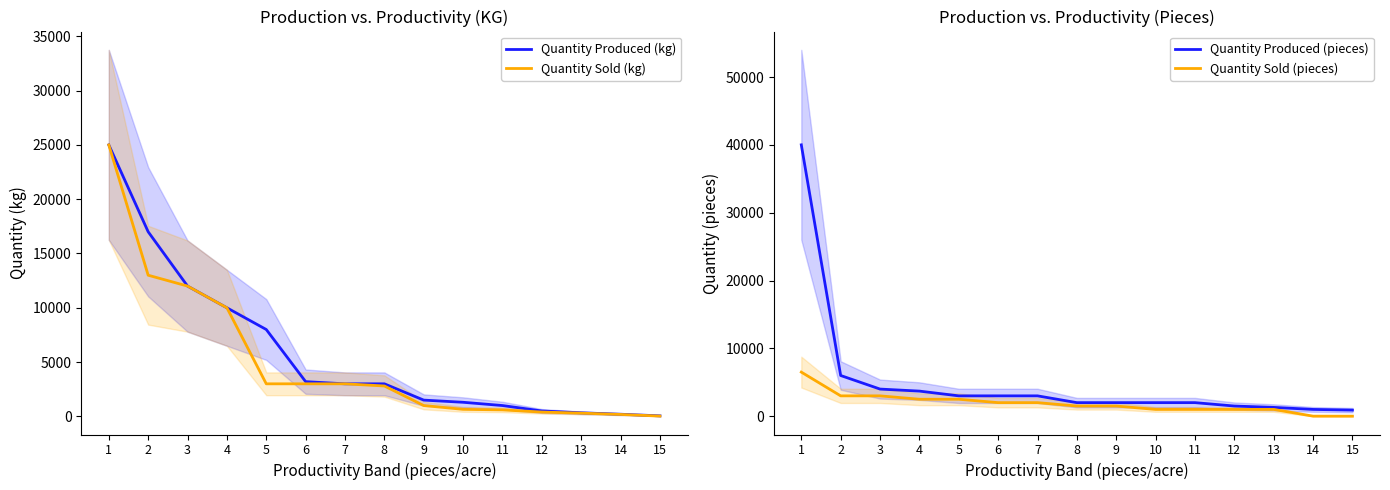

Is it true that Quantity Produced (pieces) equals 1184 at 8?

False